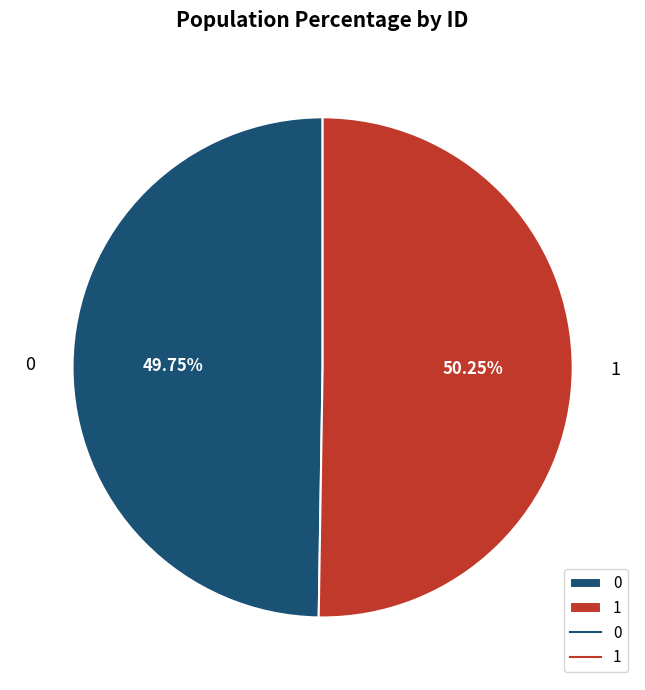

What percentage do 1 and 0 together represent?

100.0%